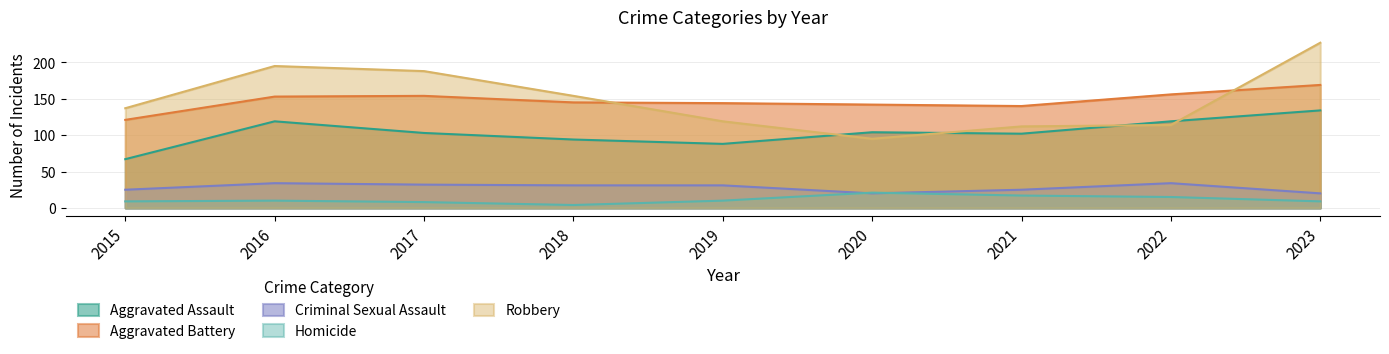

How many distinct data groups are displayed?

5